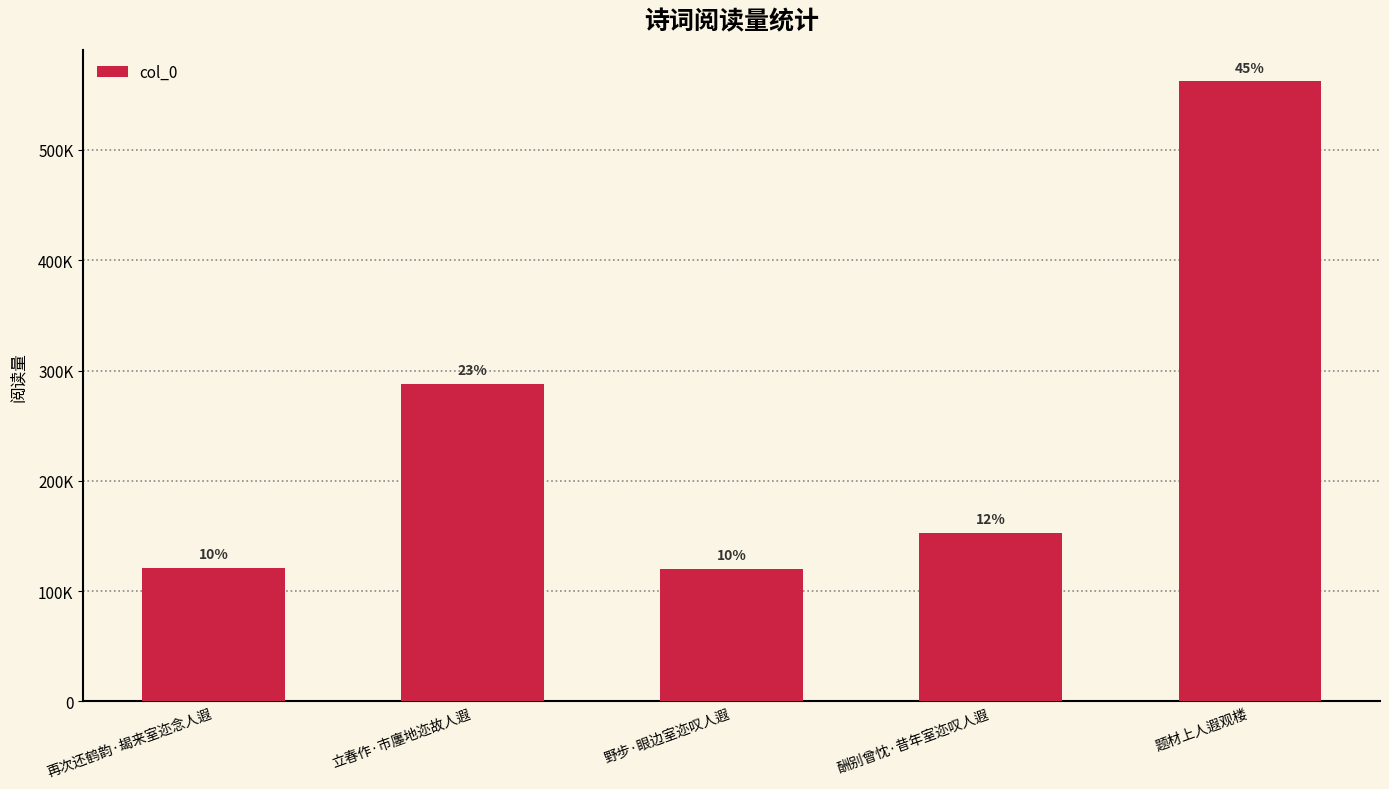

Which category has the lowest value across all series?

野步·眼边室迩叹人遐